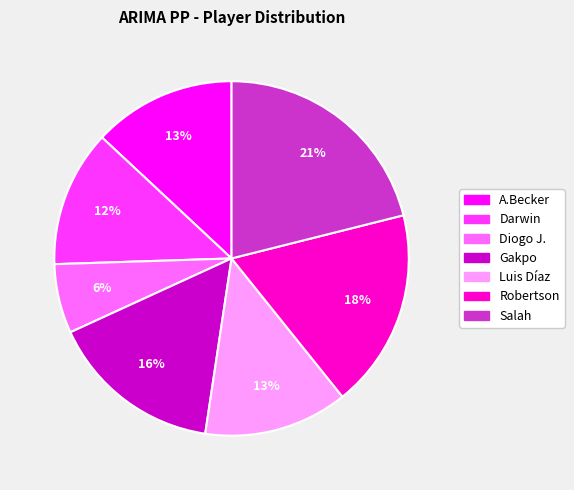

Is it true that Gakpo is 3% of the pie?

False